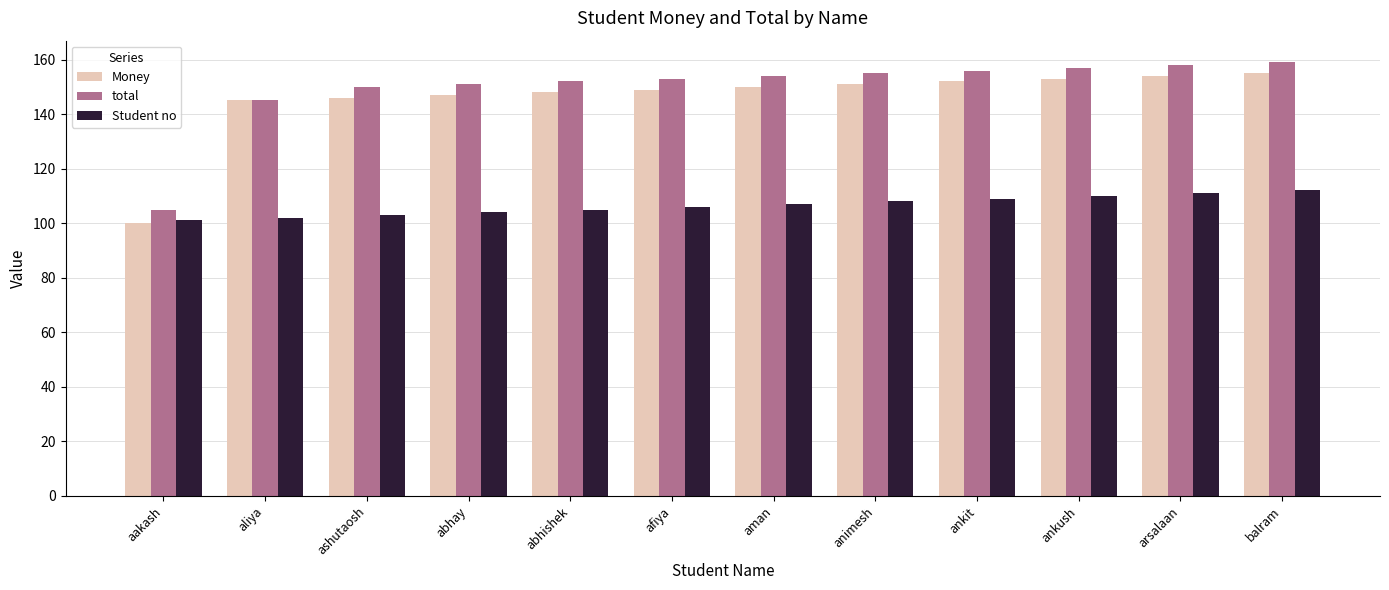

Reading right to left, what are all the values shown in this chart?

Money: 155	154	153	152	151	150	149	148	147	146	145	100
total: 159	158	157	156	155	154	153	152	151	150	145	105
Student no: 112	111	110	109	108	107	106	105	104	103	102	101